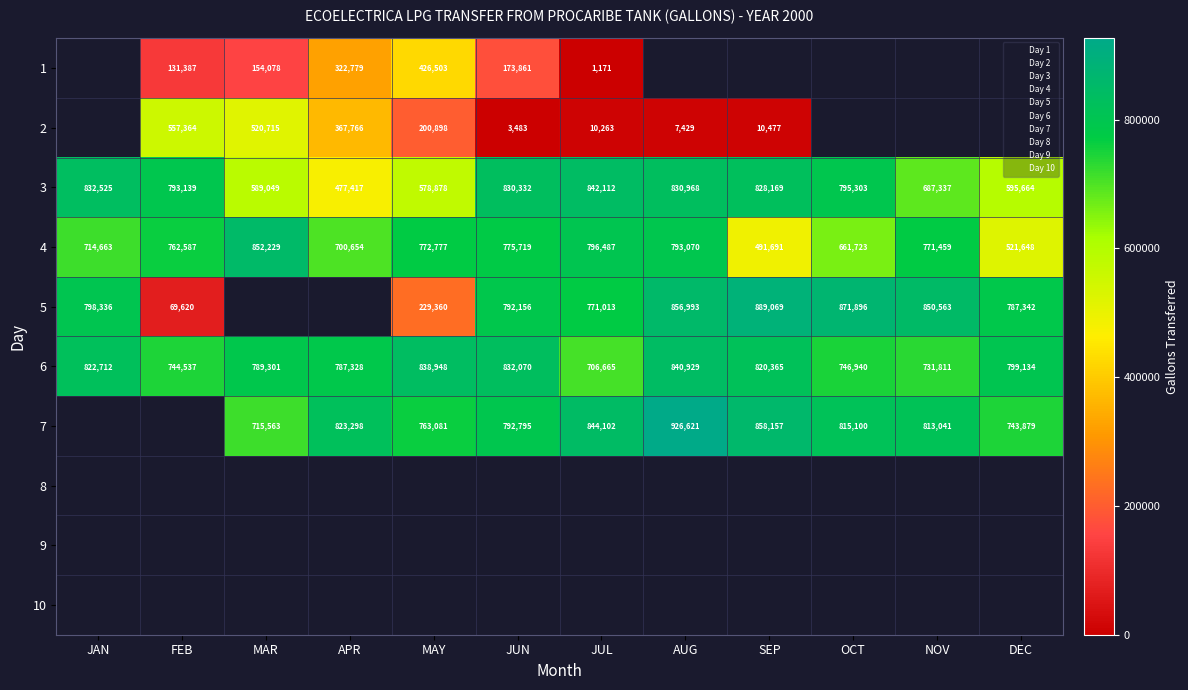

Which series changed the most between MAY and DEC?

5